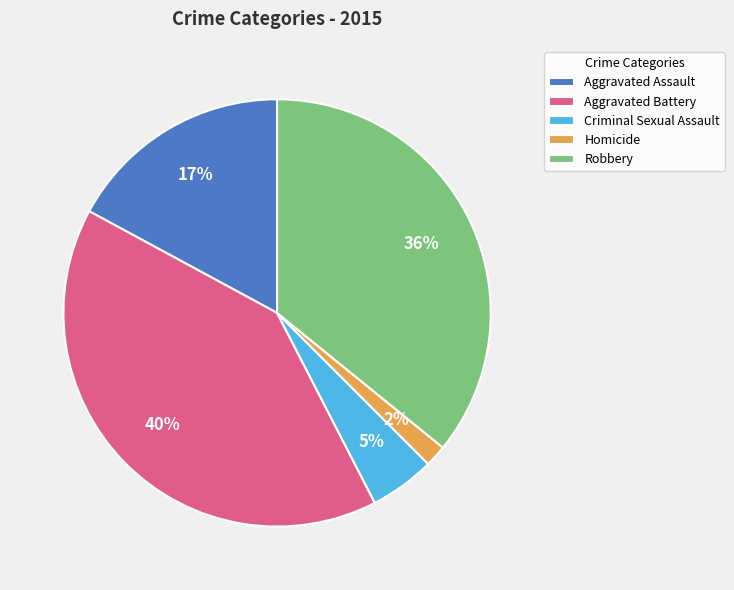

To the nearest percent, what is the difference between the Homicide and Robbery slice percentages?

34%